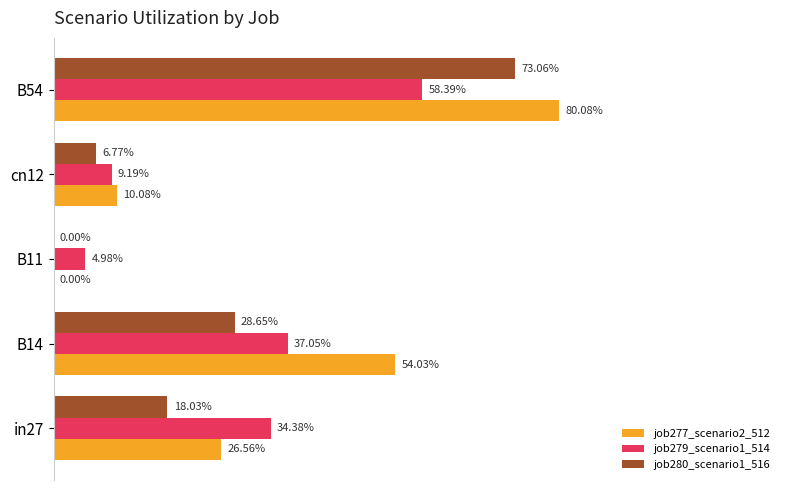

What are all the series names shown in the legend?

job277_scenario2_512, job279_scenario1_514, job280_scenario1_516